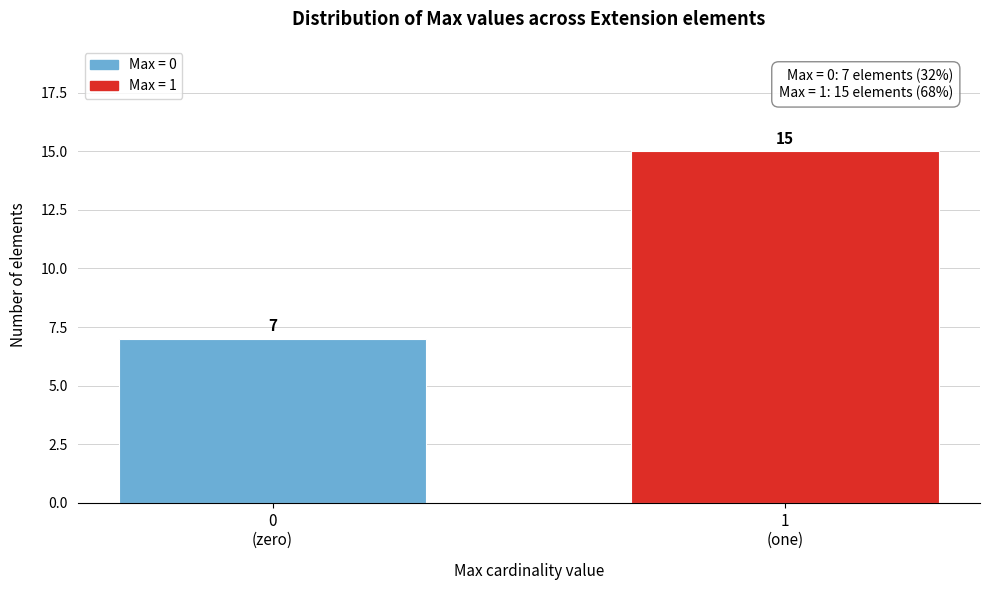

Reading right to left, extract all data points from this chart.

15	7